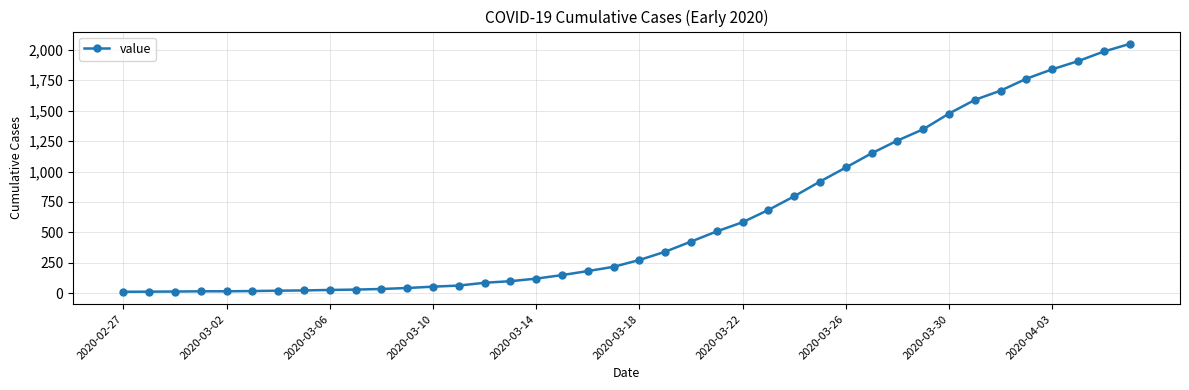

What is the greatest value displayed?

2047